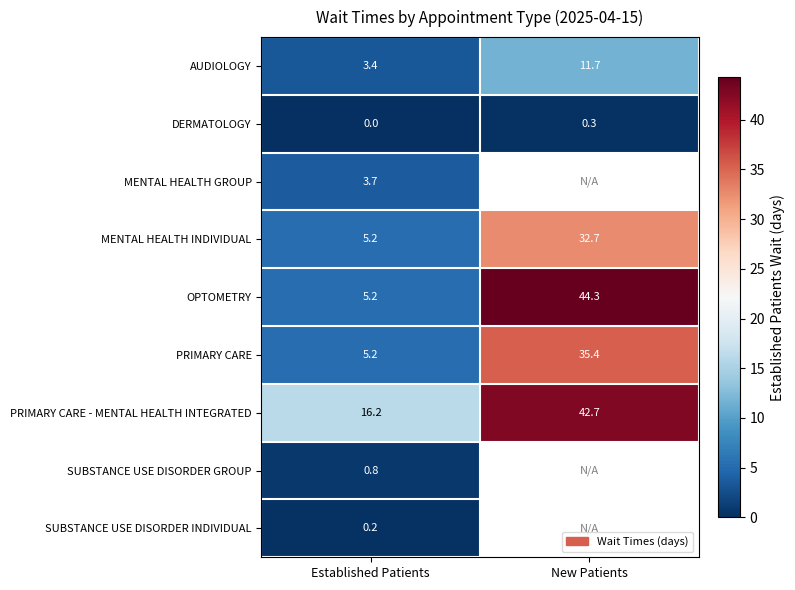

What is the difference between the PRIMARY CARE - MENTAL HEALTH INTEGRATED values at New Patients and Established Patients?

26.5